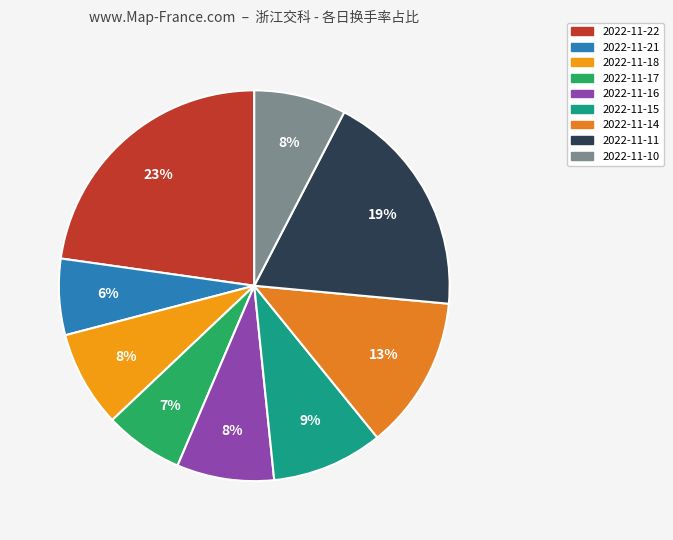

What portion of the pie excludes 2022-11-21?

93.7%